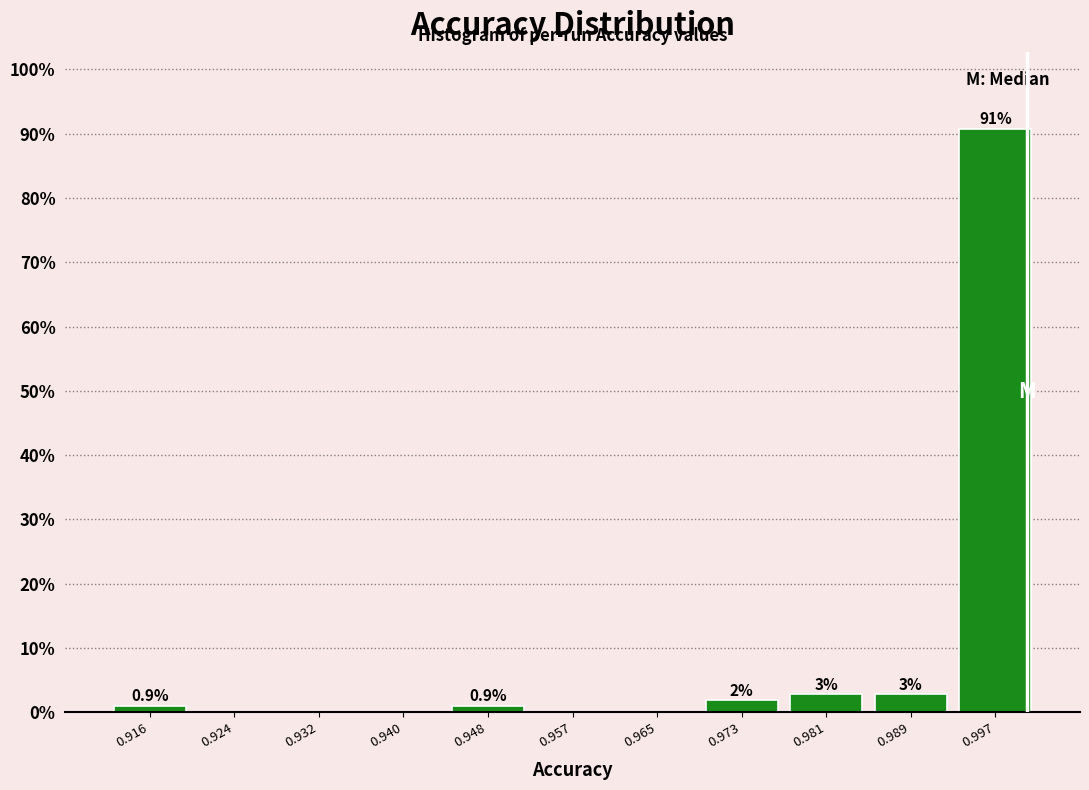

Which range on the x-axis has the tallest bar?

0.993 to 1.001